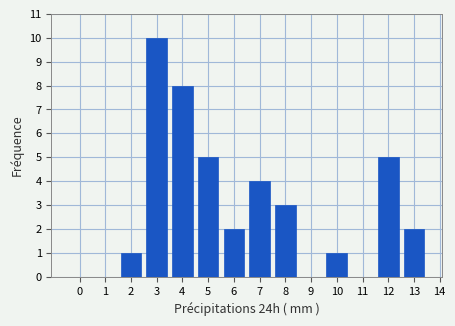

Reading left to right, transcribe all the data shown in this chart.

0=0	1=0	2=1	3=10	4=8	5=5	6=2	7=4	8=3	9=0	10=1	11=0	12=5	13=2